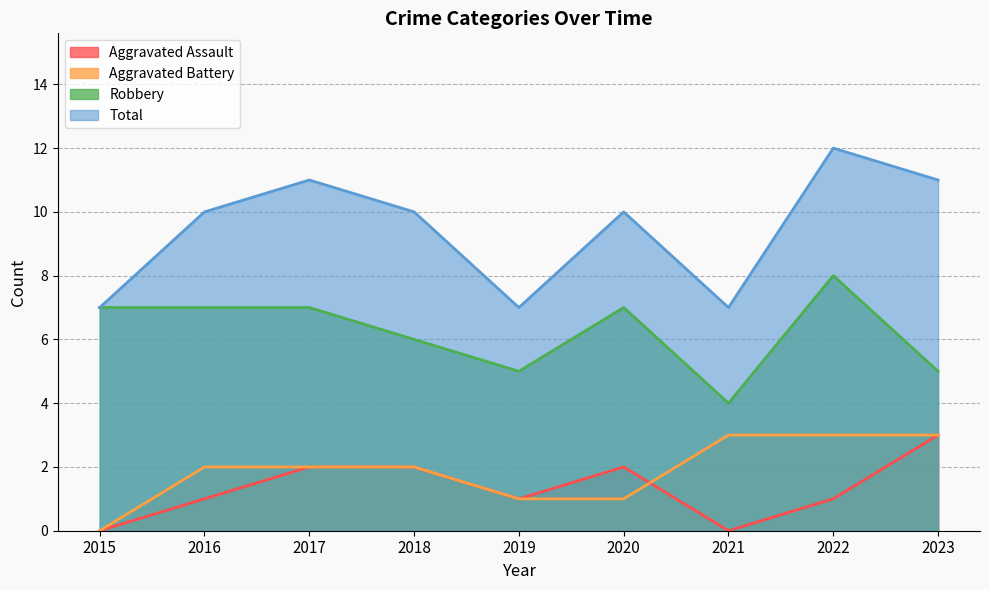

True or false: Total has a value of 11 at 2019.

False